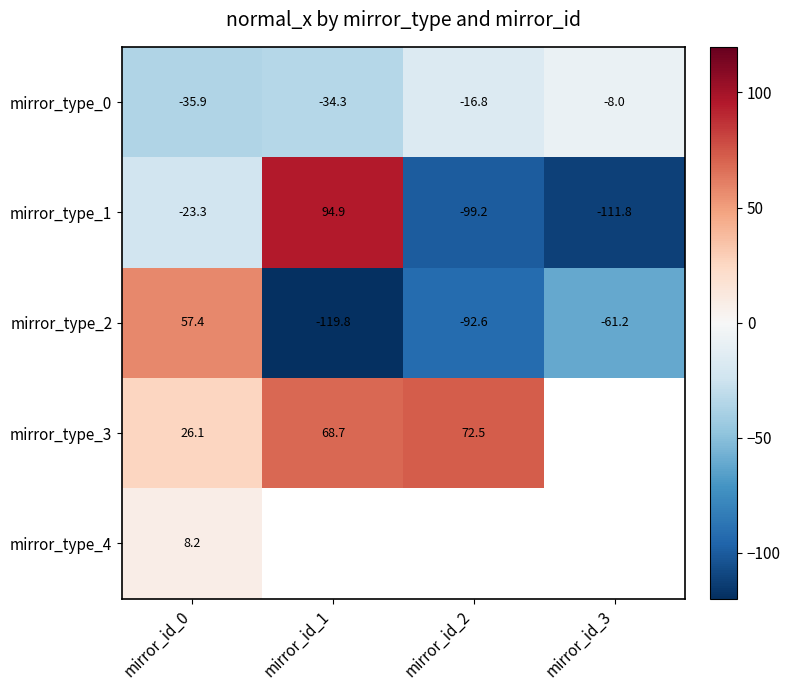

The mirror_type_0 series shows -35.9 at mirror_id_0. True or false?

True